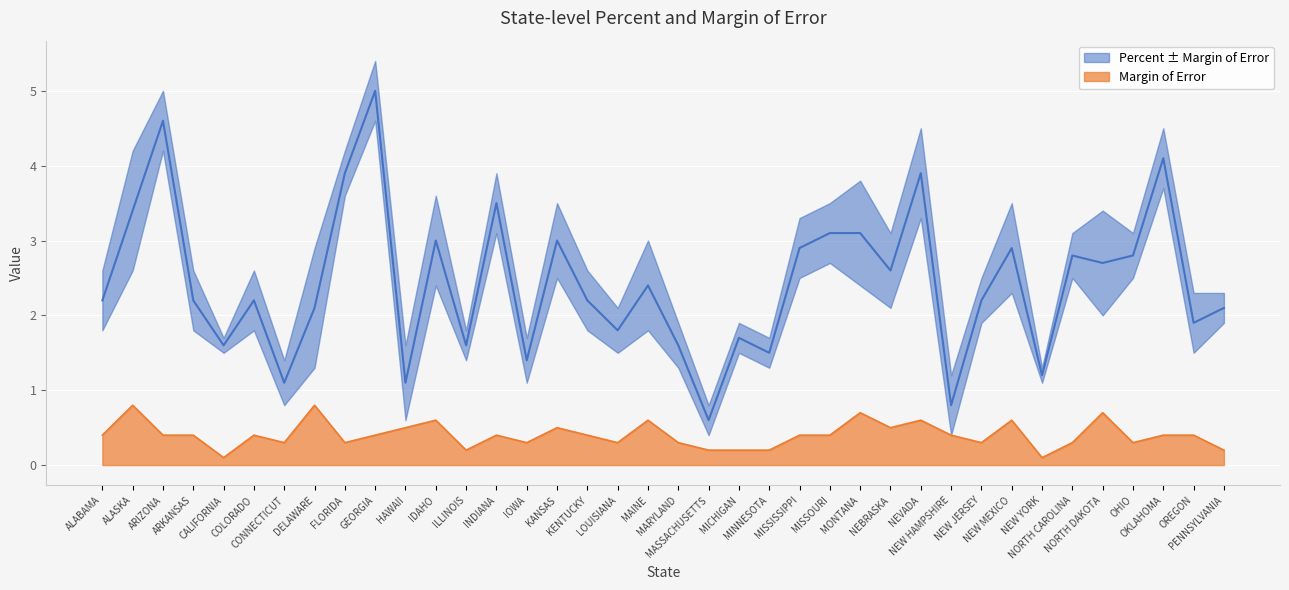

At which category does the chart reach its minimum across all series?

CALIFORNIA